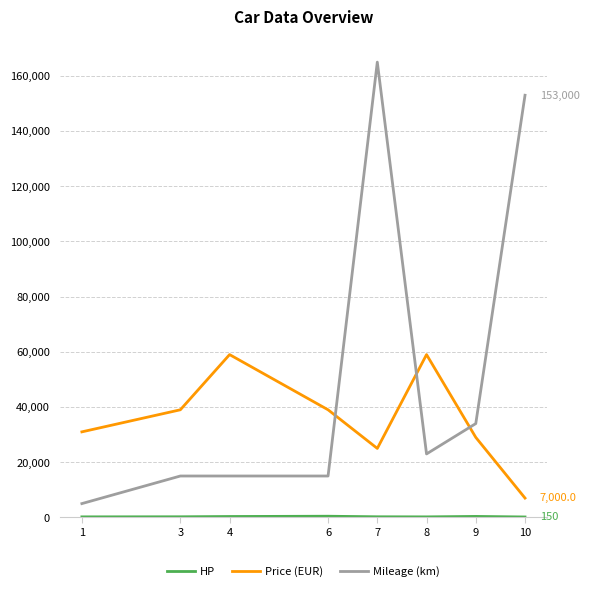

Which series has the largest range (max minus min)?

Mileage (km)